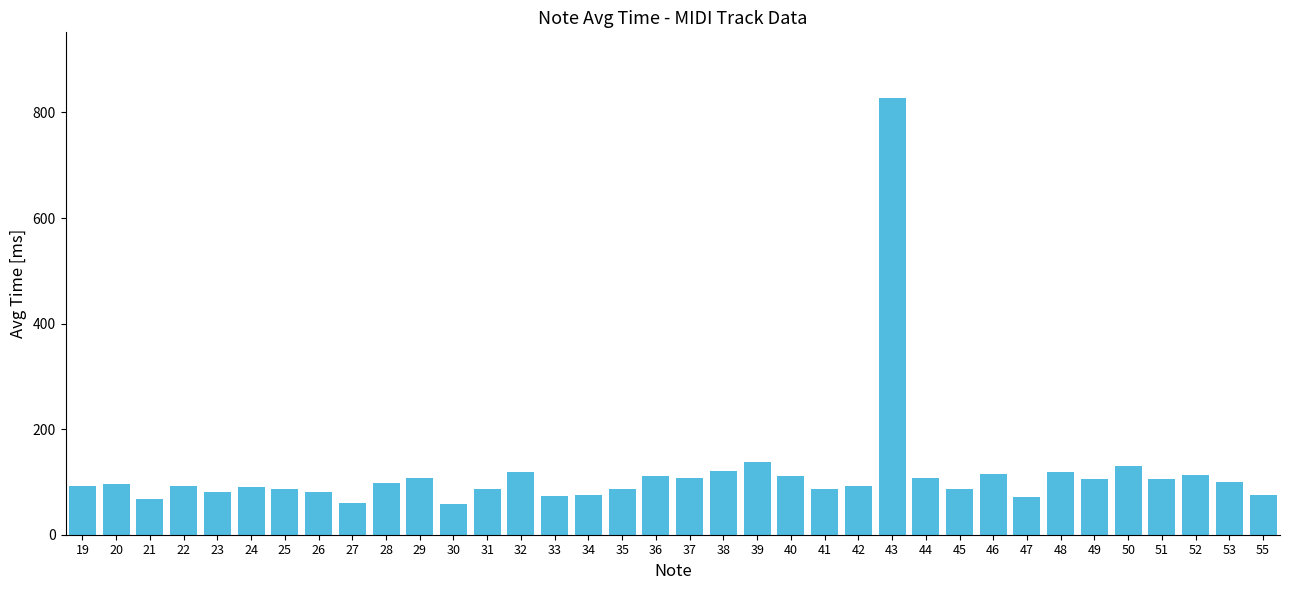

What is the difference between the maximum and second lowest values?

767.6